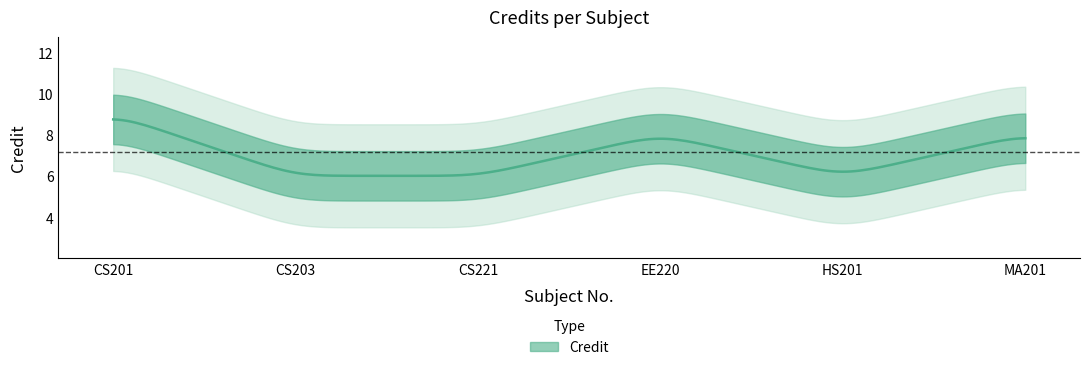

Does the chart have visible grid lines?

No